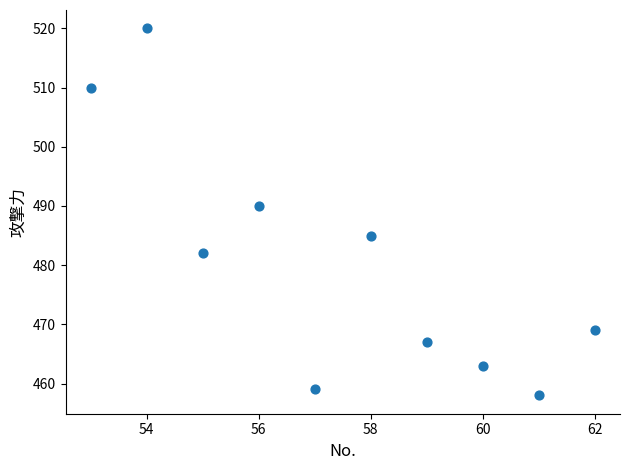

What Y value in the scatter plot is closest to 489?

490